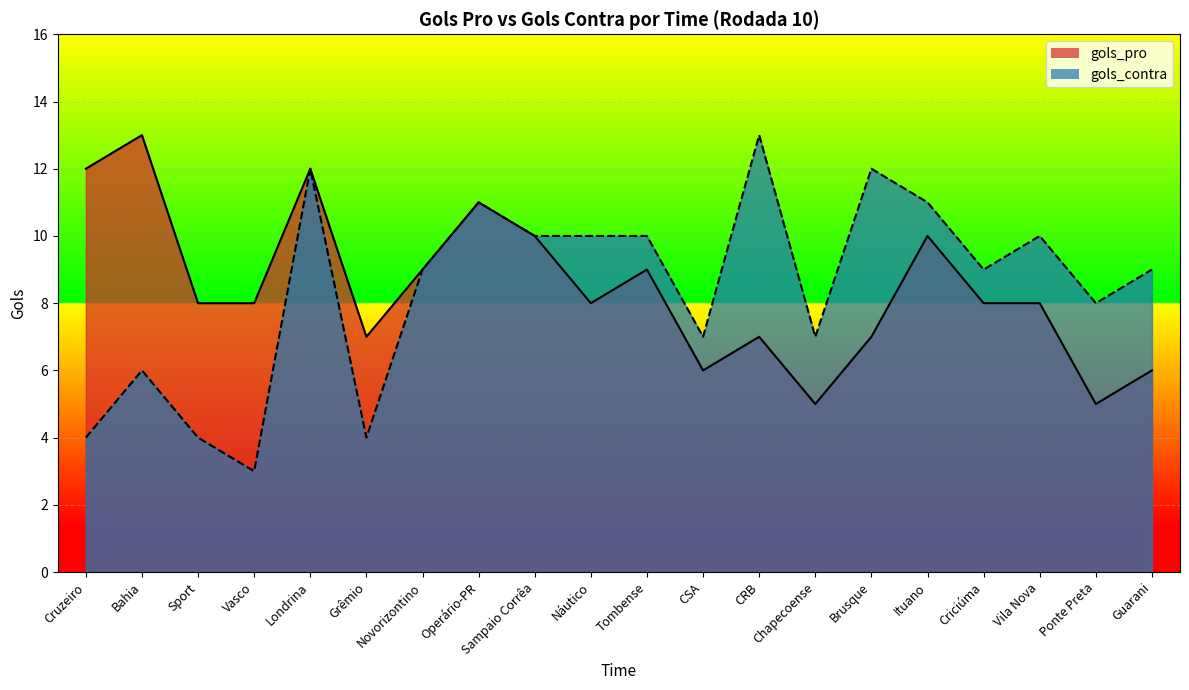

What is the difference between the maximum and second lowest values in the gols_contra series?

9